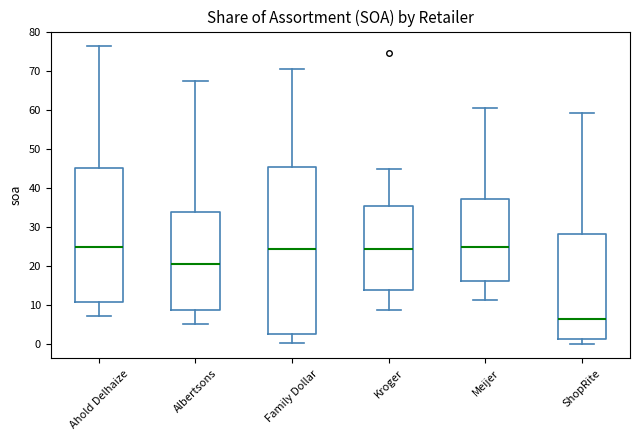

Which box is the tallest, from its lower edge to its upper edge?

Family Dollar